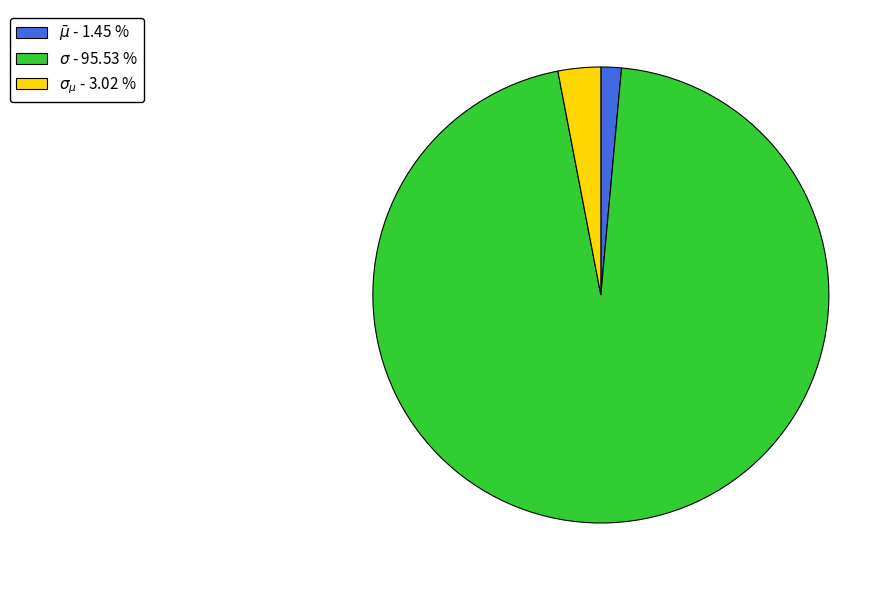

What is the ratio of the value at $\sigma$ to the value at $\bar\mu$?

65.9